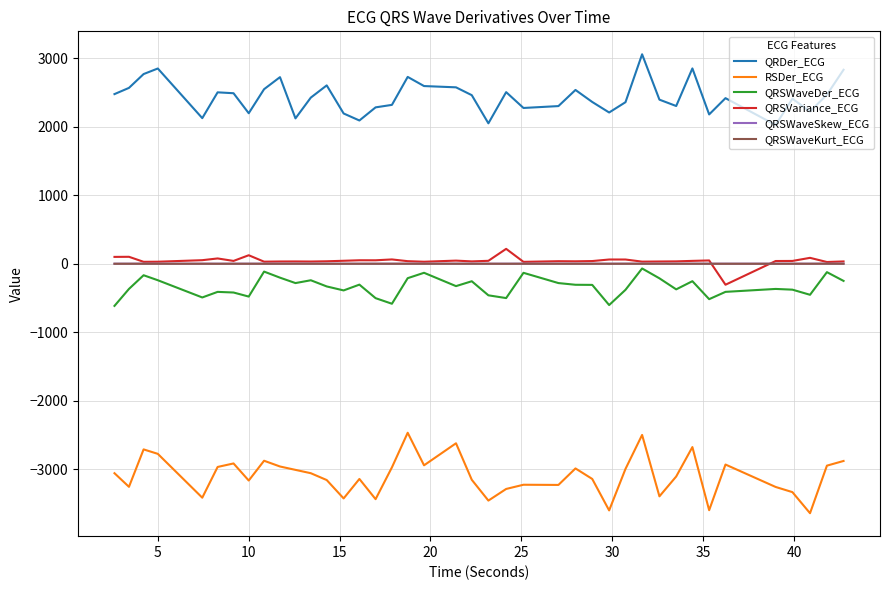

What is the greatest value displayed?

3060.4